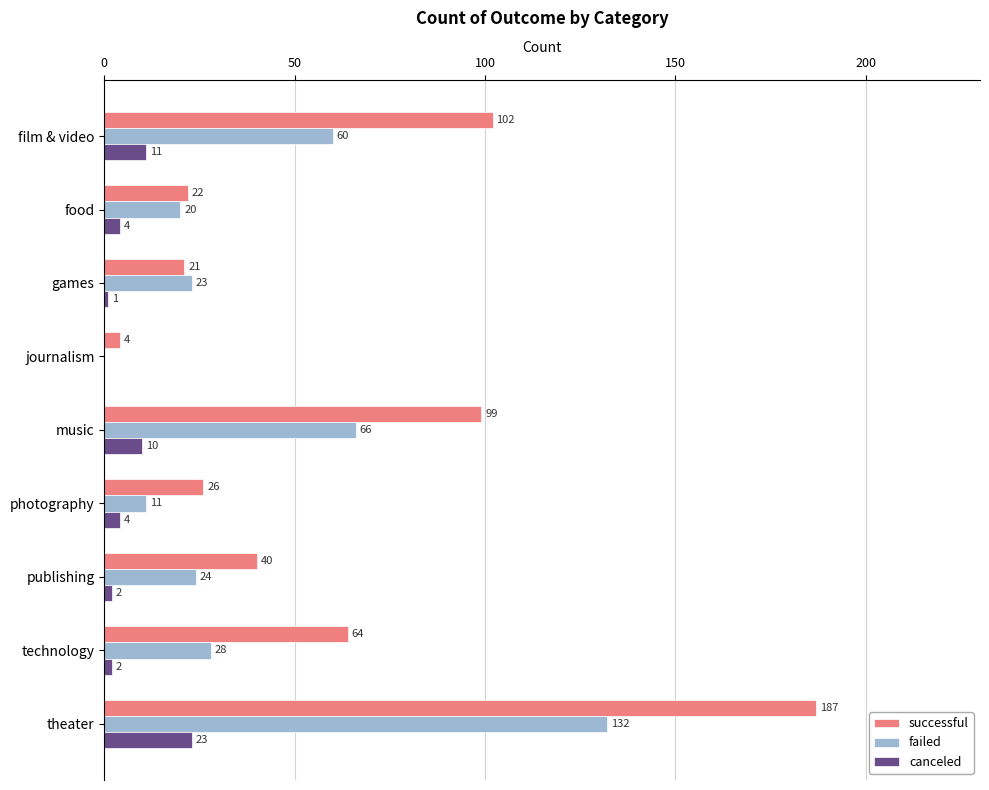

Which series changed the most between film & video and photography?

successful